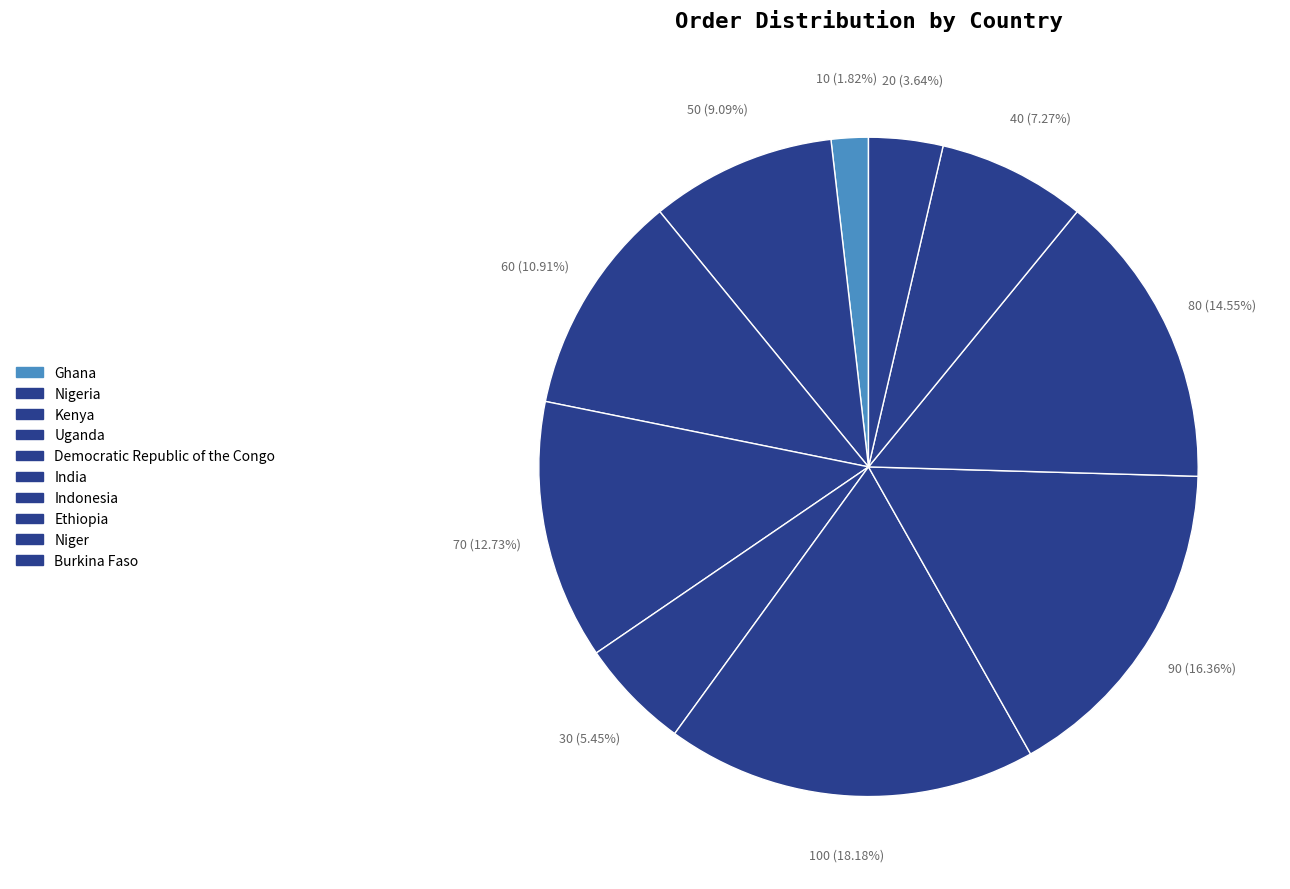

How many slices are in this pie chart?

10